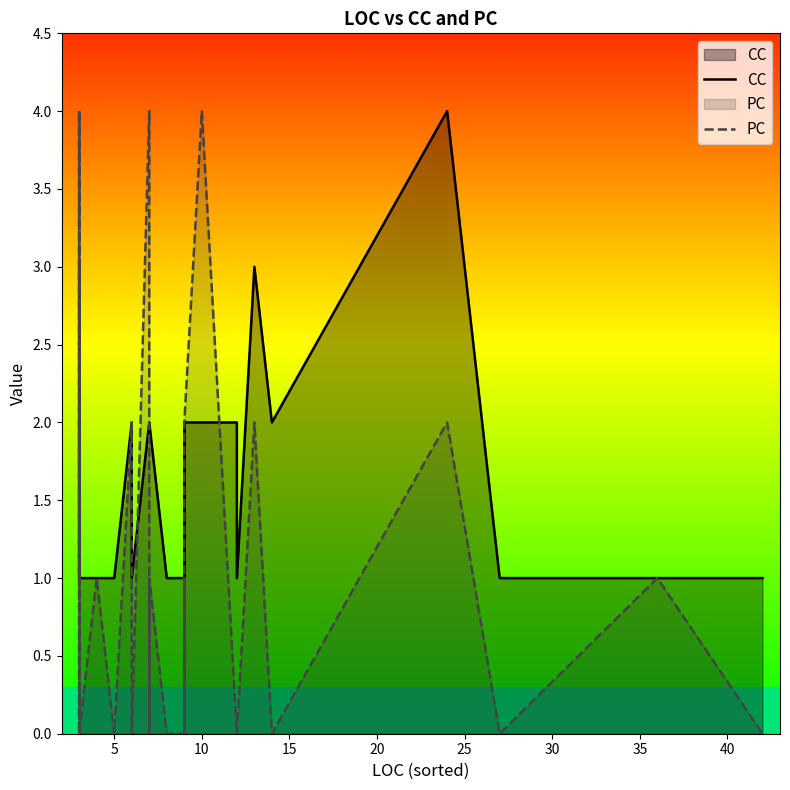

Rank the series by their average value, from lowest to highest.

PC, CC